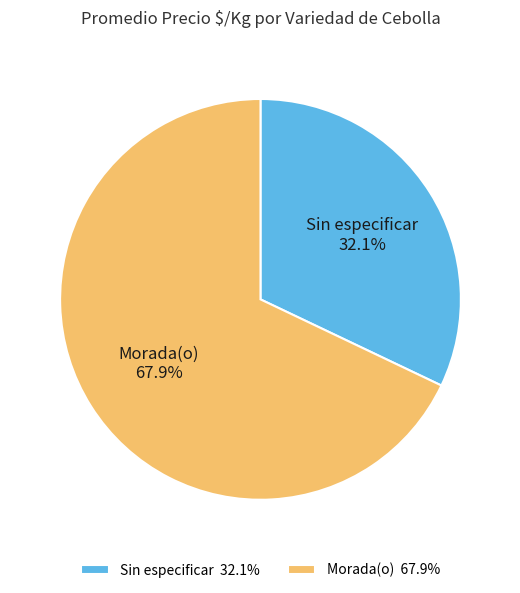

Which slice is the smallest?

Sin especificar